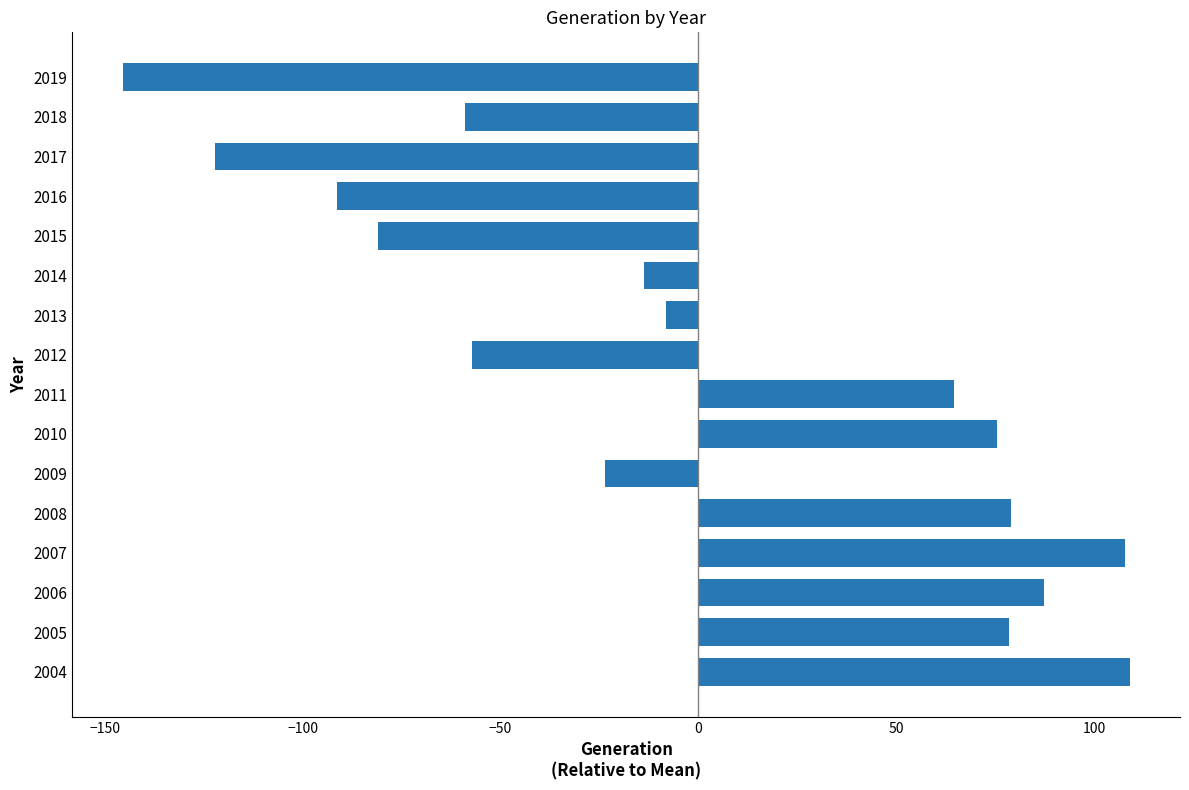

Count the number of categories in the chart.

16